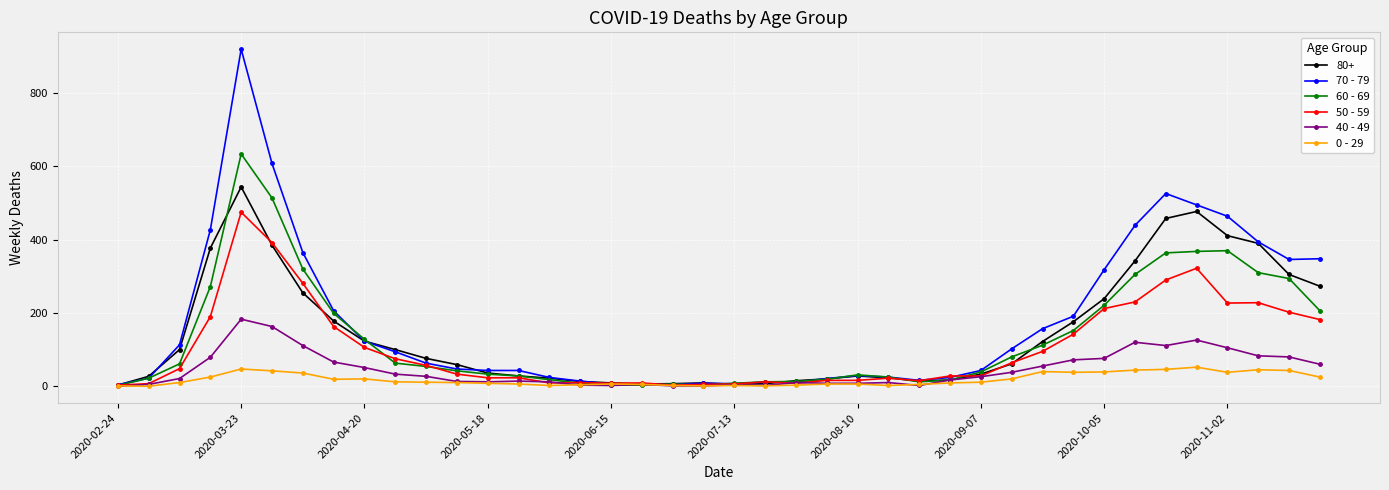

What is the difference between the maximum and minimum values in the 40 - 49 series?

183